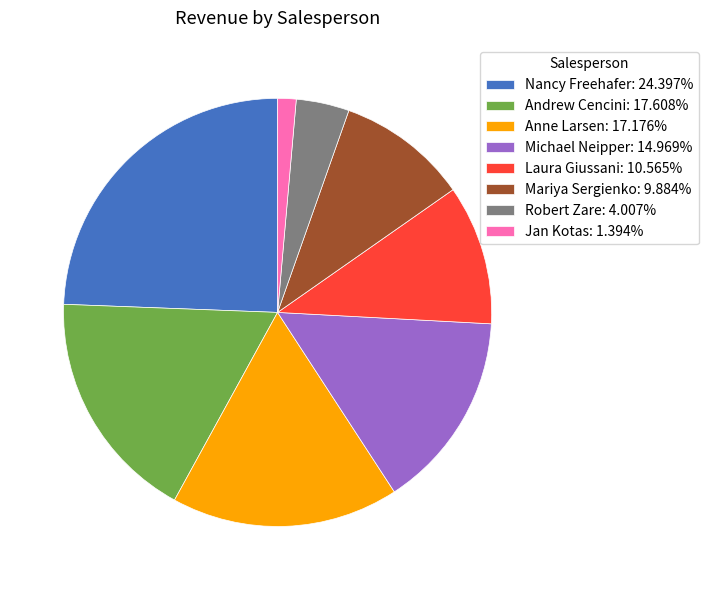

What is the ratio of the value at Laura Giussani: 10.565% to the value at Jan Kotas: 1.394%?

7.6